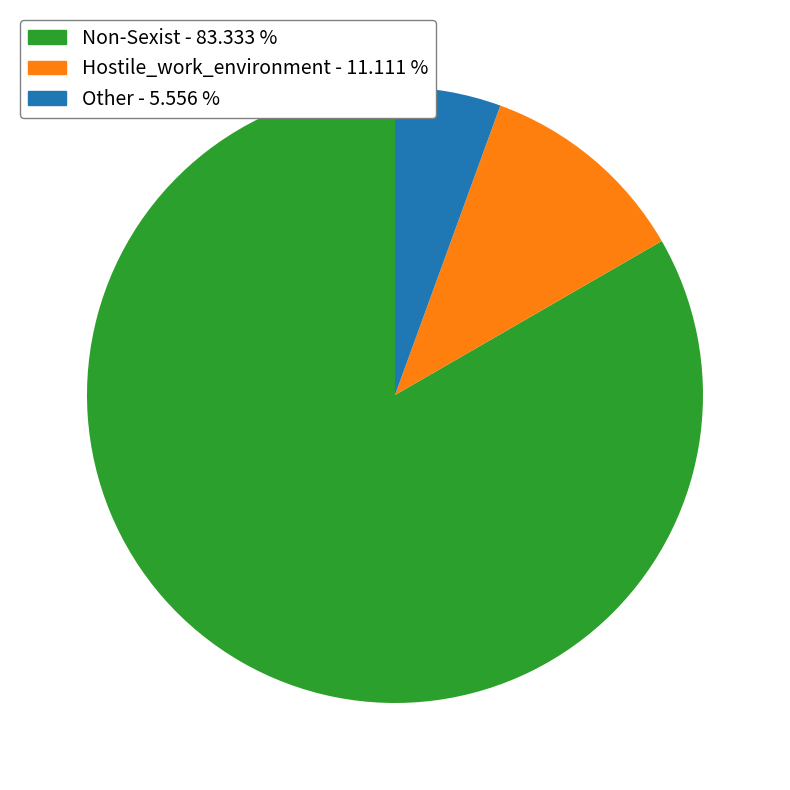

What is the smallest slice in the pie chart?

Other